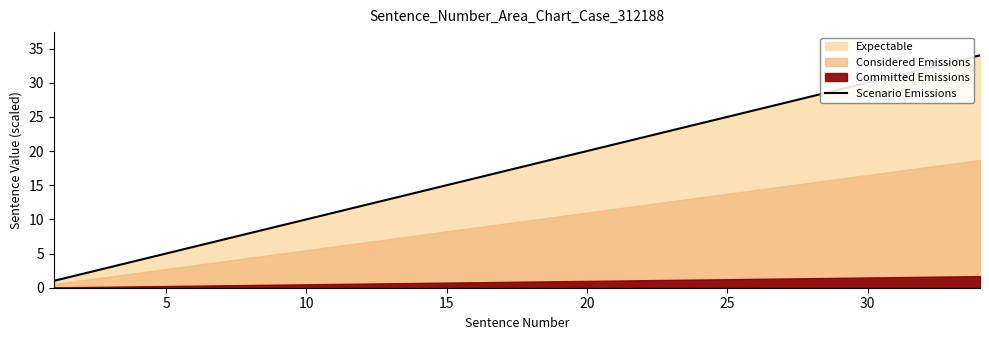

True or false: the data has more than 0 interior local peaks.

False